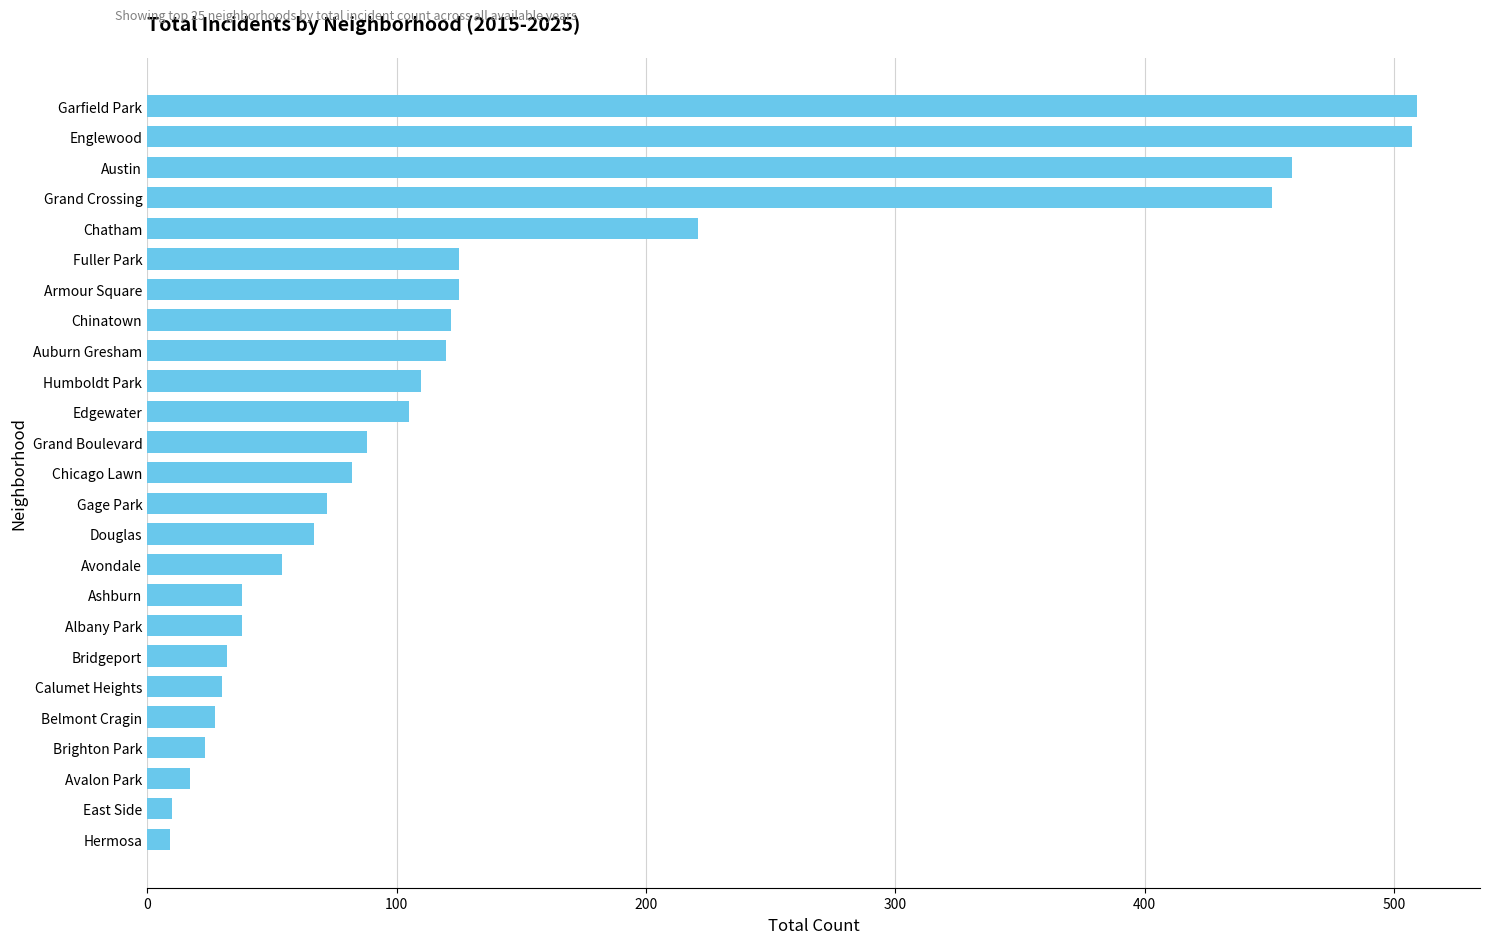

What is the label of the 5th bar from the bottom?

Belmont Cragin